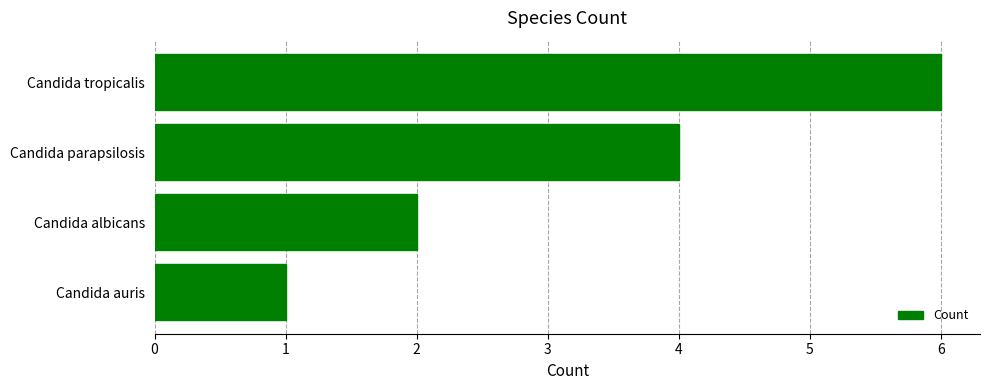

What is the sum of all values?

13